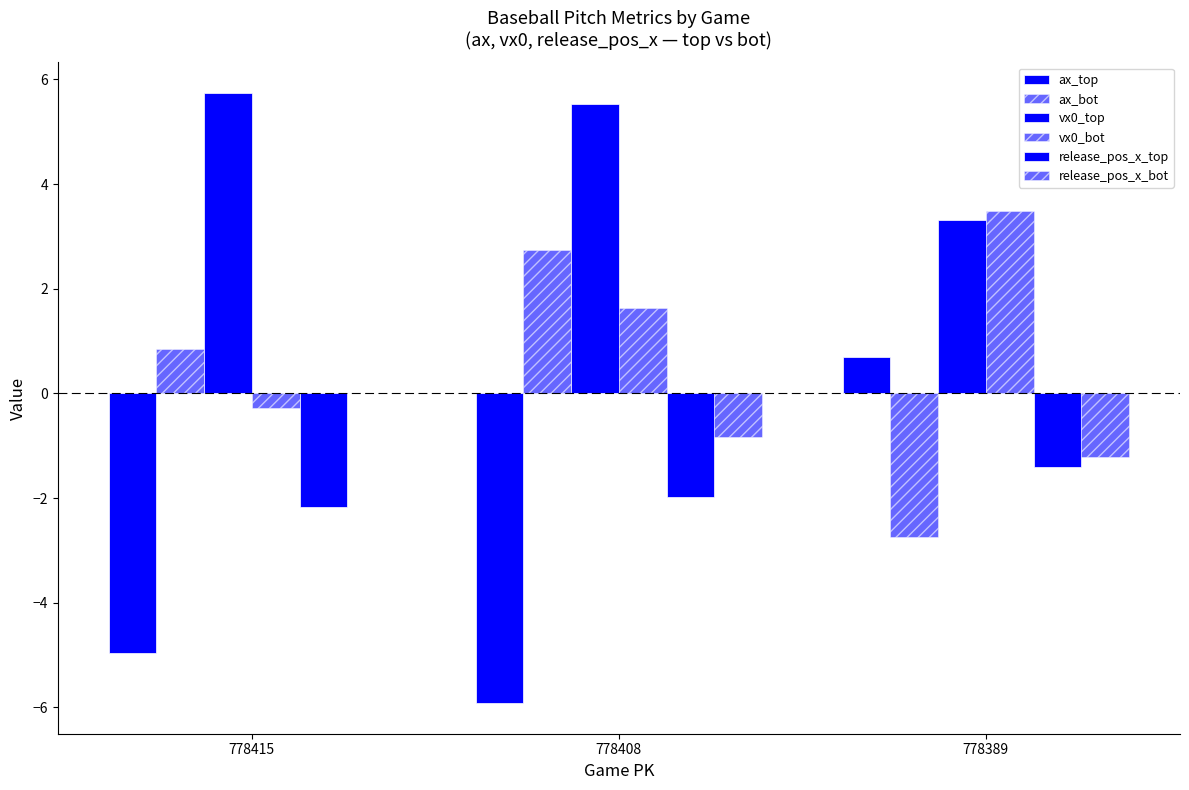

What is the spread (max minus min) of values at 778408?

11.4